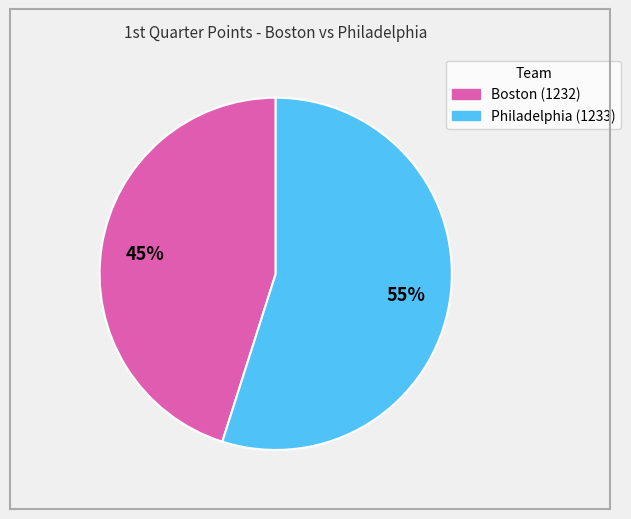

Combined, do Boston (1232) and Philadelphia (1233) account for over 50%?

Yes